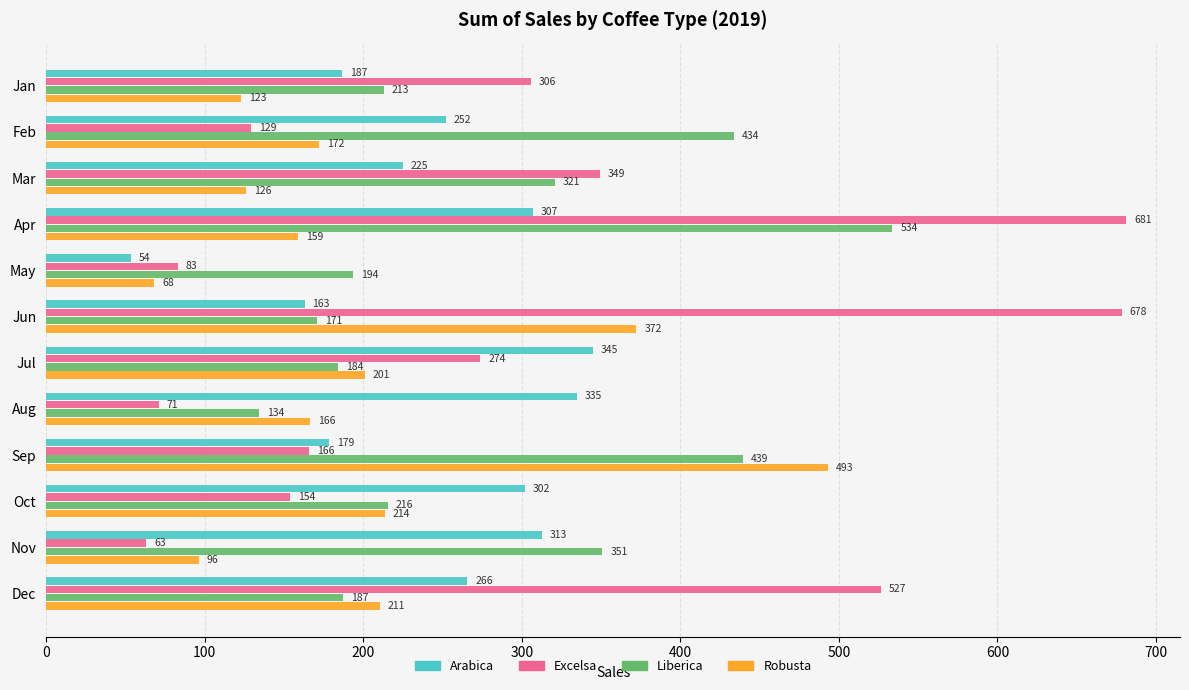

Which series has the widest spread of values?

Excelsa